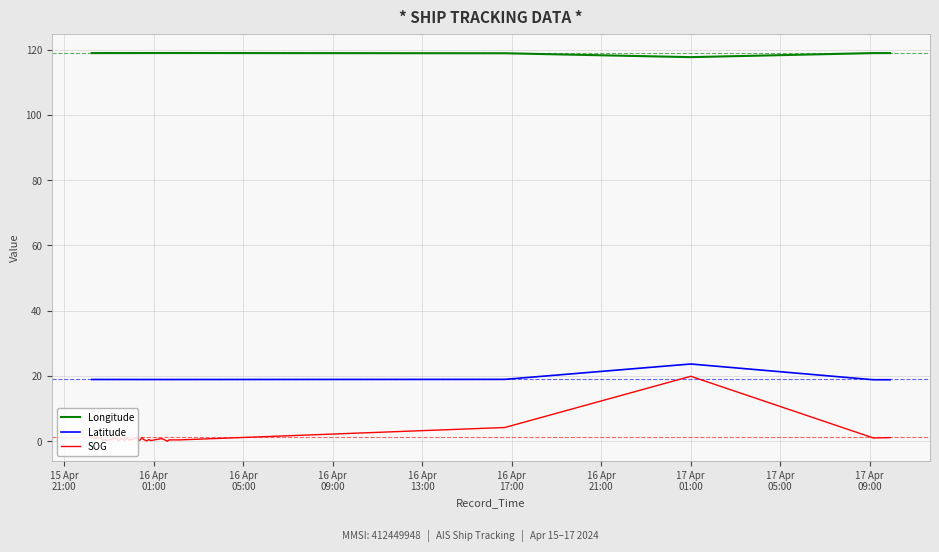

True or false: Latitude and Longitude cross at least once.

False